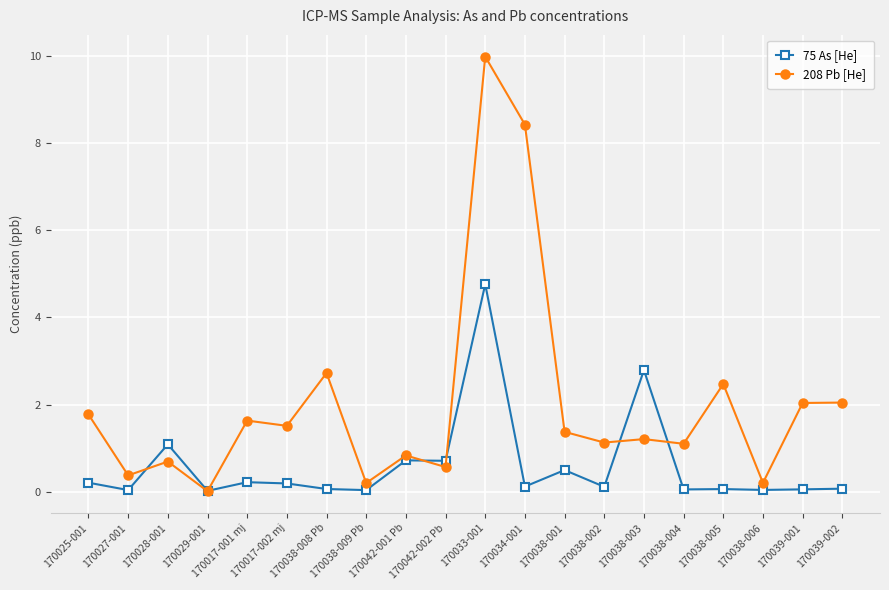

Which series has the widest spread of values?

208 Pb [He]